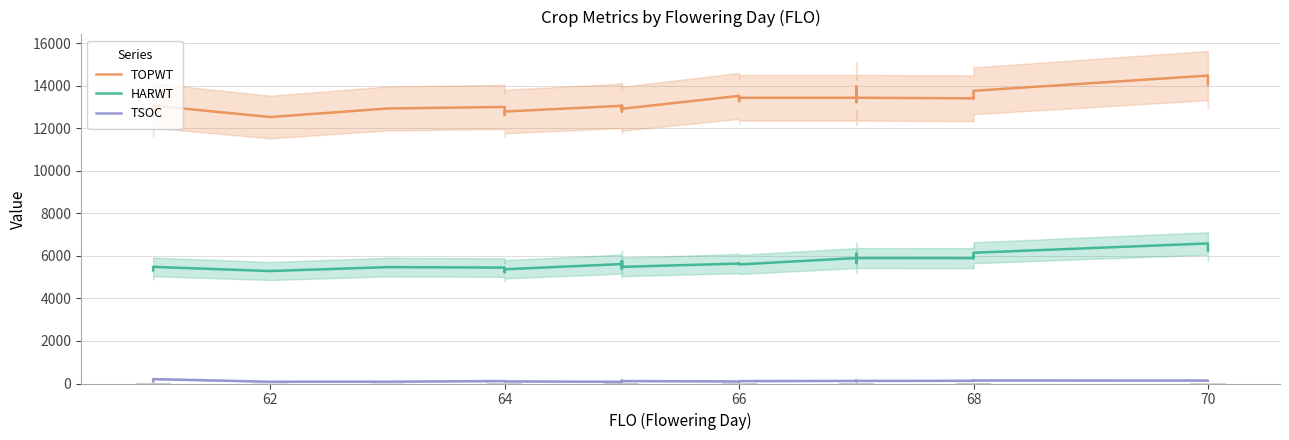

How many bars are there in each group?

3